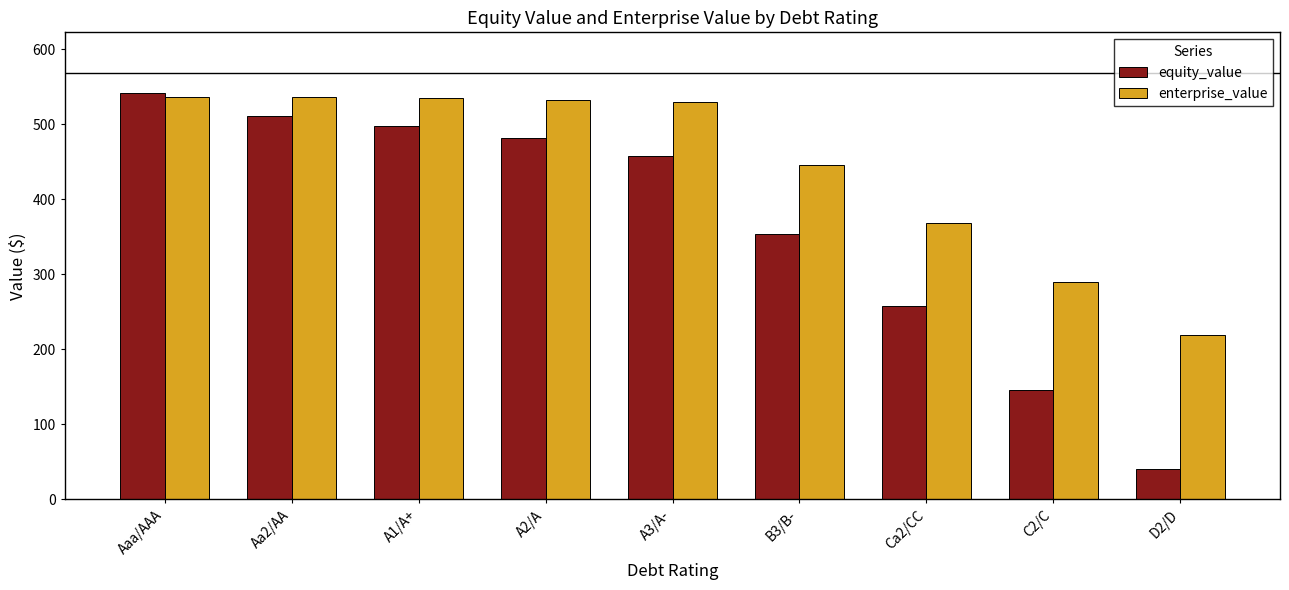

How many distinct data groups are displayed?

2